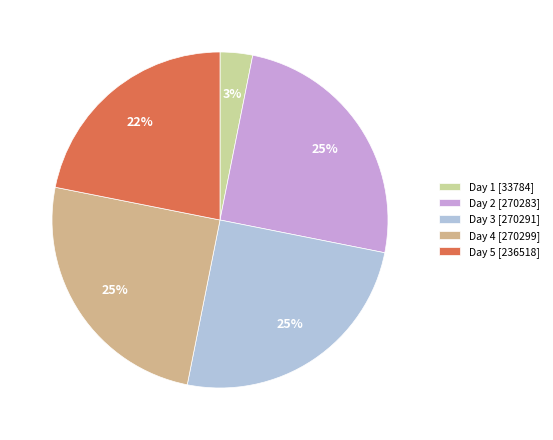

How many slices are in this pie chart?

5